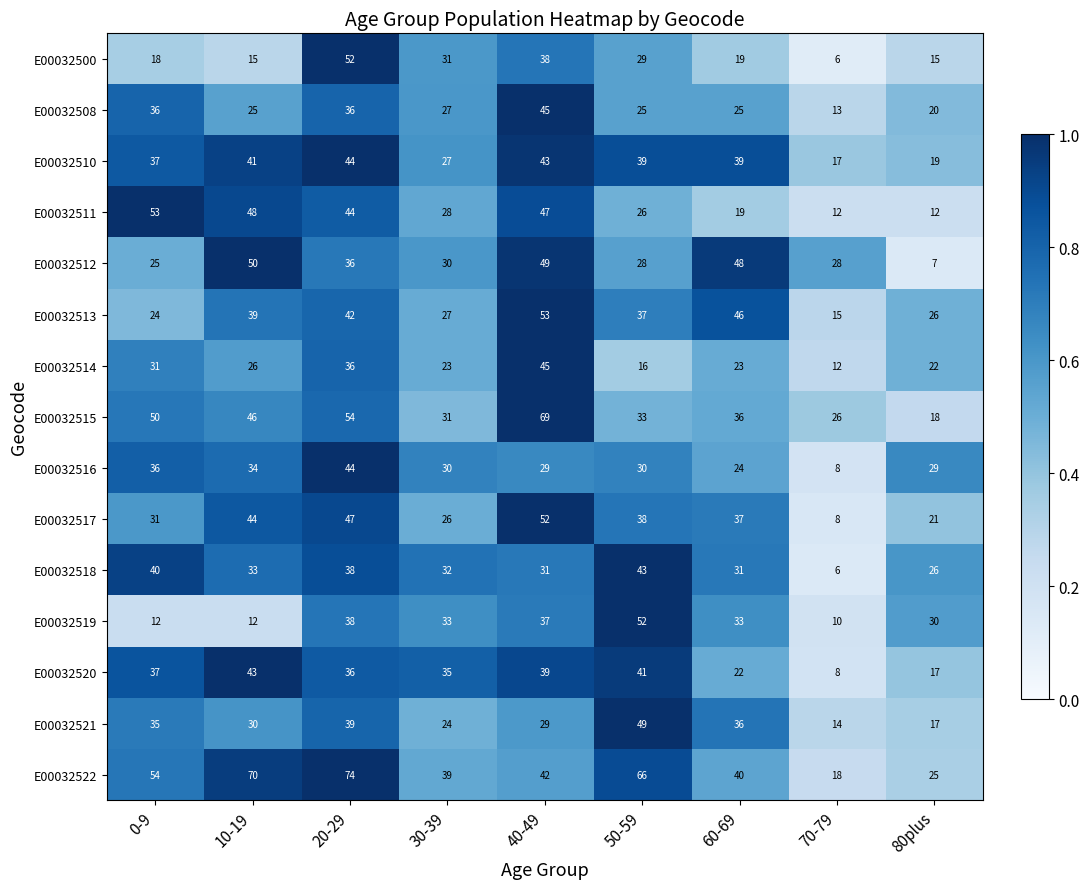

Which category has the highest value across all series?

20-29